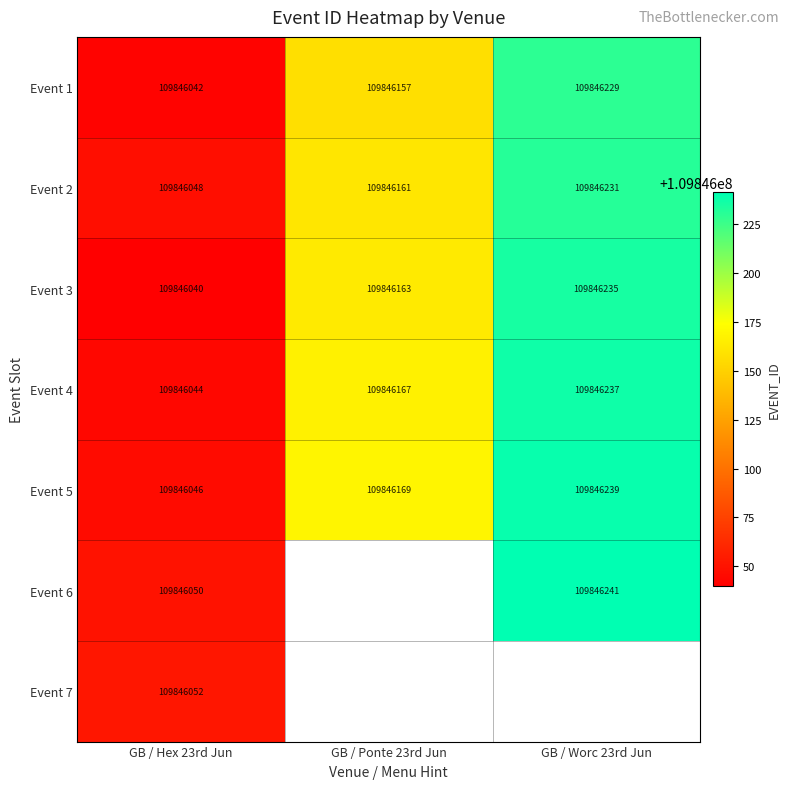

What is the difference between the highest and lowest values at GB / Worc 23rd Jun?

12.0